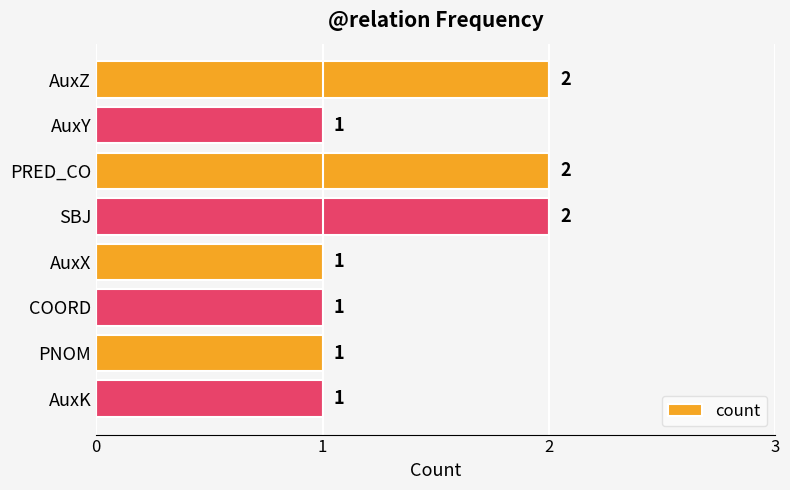

How many categories are shown in the chart?

8